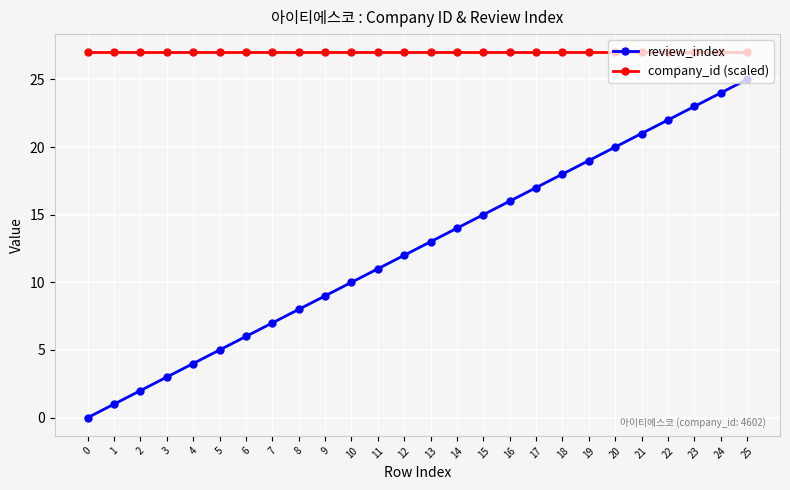

How many distinct data groups are displayed?

2